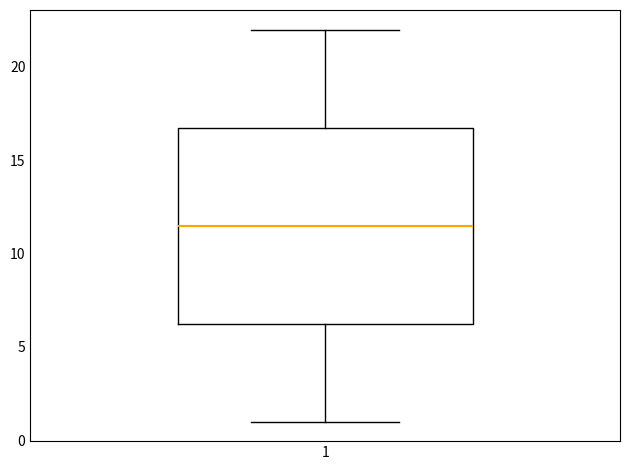

Where does the lower whisker of the box at x = 1 end on the y-axis? The values are not printed on the chart, so give them approximately, as read against the axis.

1.0